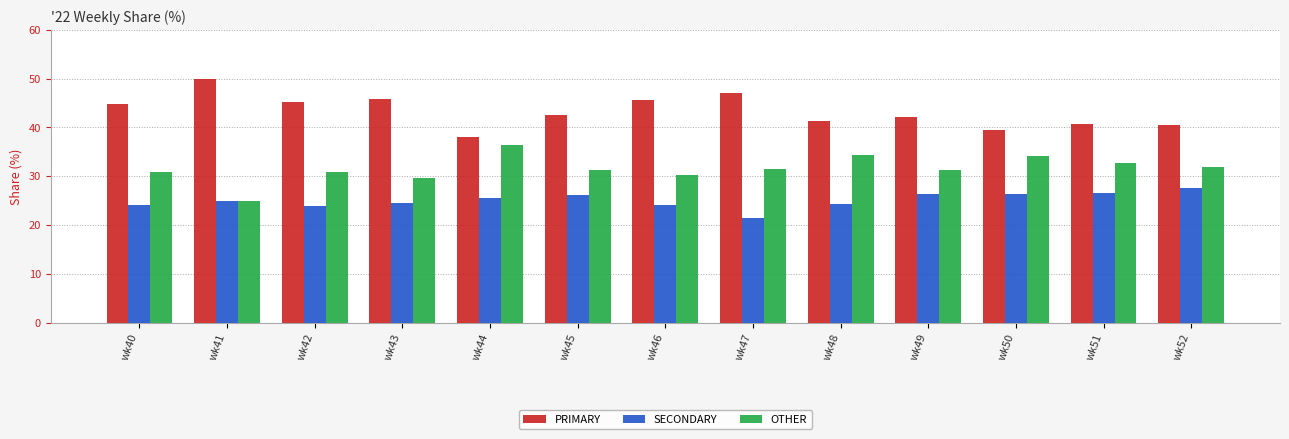

Which label corresponds to the smallest value in the chart?

wk47